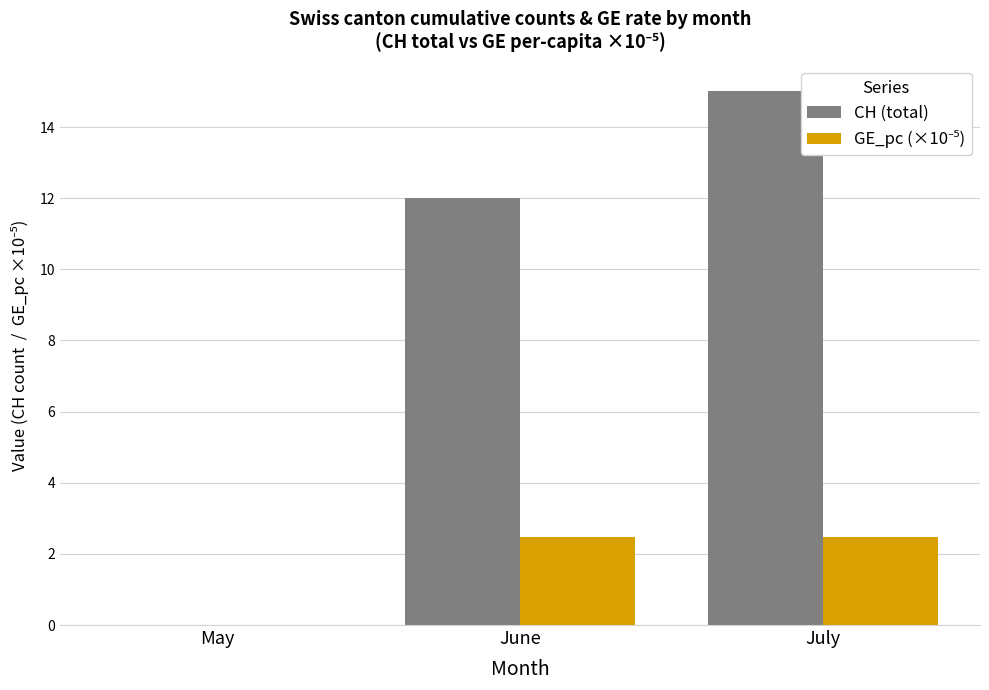

What is the sum of the CH (total) values at May and July?

15.0